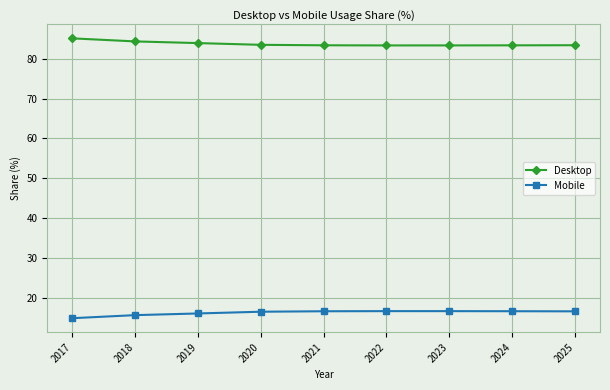

What is the value of the Desktop point at the 9th from the left?

83.4